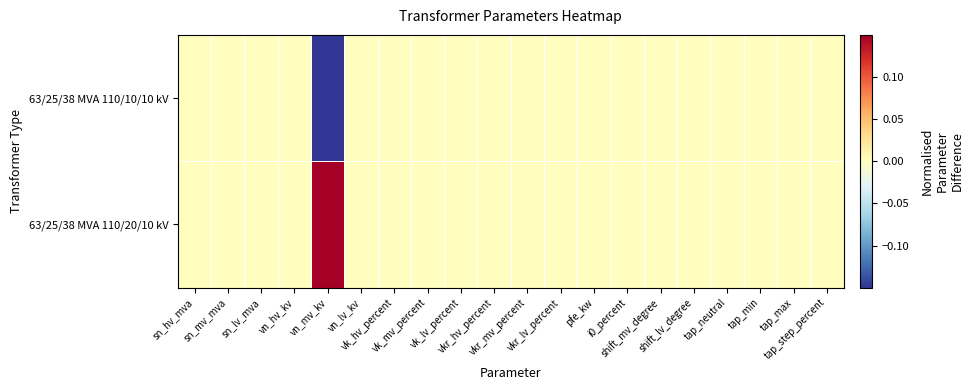

Reading left to right, list all the values displayed in this chart.

63/25/38 MVA 110/20/10 kV: sn_hv_mva=0.0	sn_mv_mva=0.0	sn_lv_mva=0.0	vn_hv_kv=0.0	vn_mv_kv=1.0	vn_lv_kv=0.0	vk_hv_percent=0.0	vk_mv_percent=0.0	vk_lv_percent=0.0	vkr_hv_percent=0.0	vkr_mv_percent=0.0	vkr_lv_percent=0.0	pfe_kw=0.0	i0_percent=0.0	shift_mv_degree=0.0	shift_lv_degree=0.0	tap_neutral=0.0	tap_min=0.0	tap_max=0.0	tap_step_percent=0.0
63/25/38 MVA 110/10/10 kV: sn_hv_mva=0.0	sn_mv_mva=0.0	sn_lv_mva=0.0	vn_hv_kv=0.0	vn_mv_kv=-1.0	vn_lv_kv=0.0	vk_hv_percent=0.0	vk_mv_percent=0.0	vk_lv_percent=0.0	vkr_hv_percent=0.0	vkr_mv_percent=0.0	vkr_lv_percent=0.0	pfe_kw=0.0	i0_percent=0.0	shift_mv_degree=0.0	shift_lv_degree=0.0	tap_neutral=0.0	tap_min=0.0	tap_max=0.0	tap_step_percent=0.0